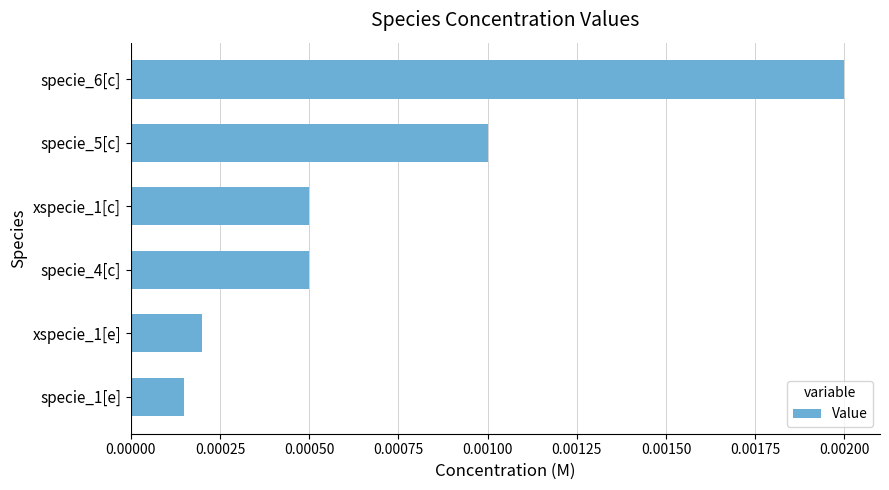

At which label is the value closest to 0?

specie_1[e]